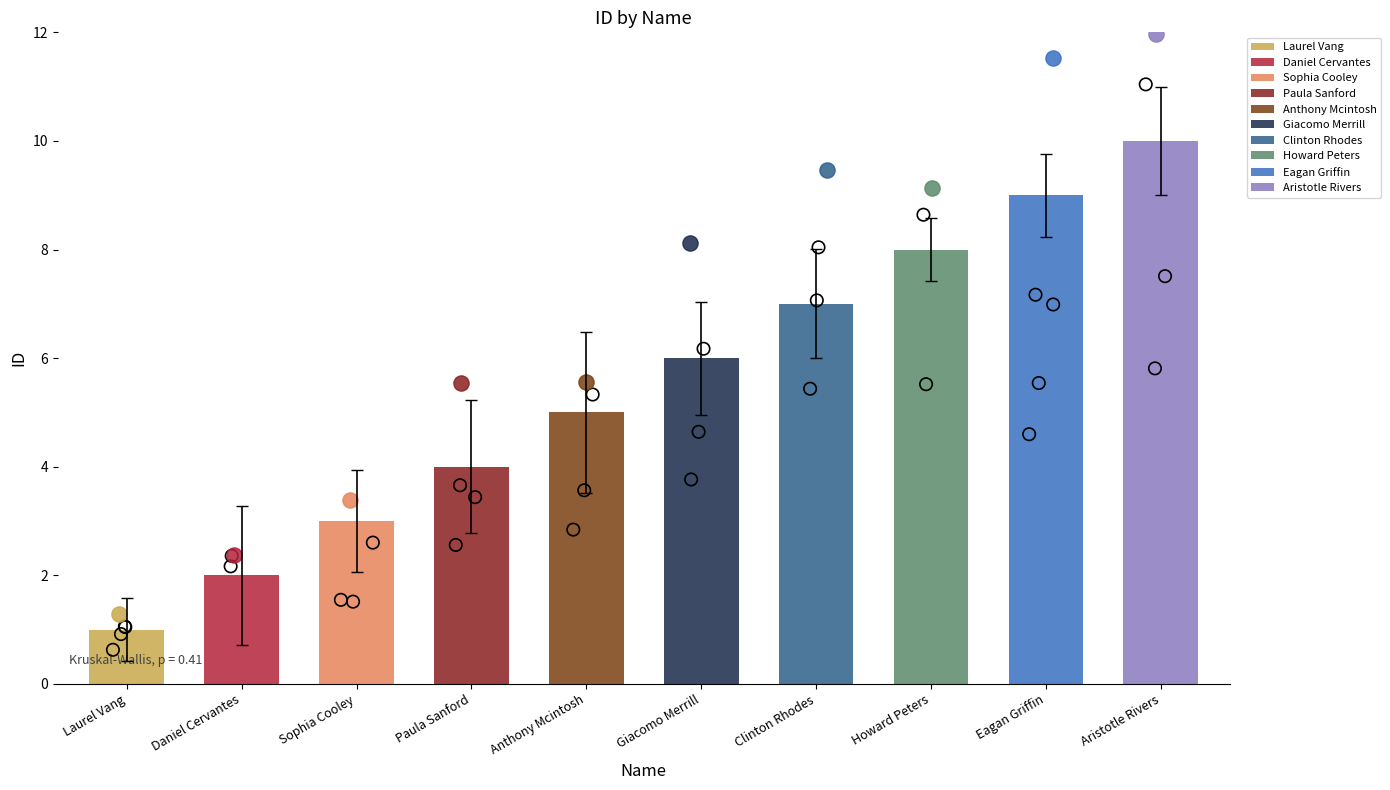

Which has a higher value, Howard Peters or Paula Sanford?

Howard Peters